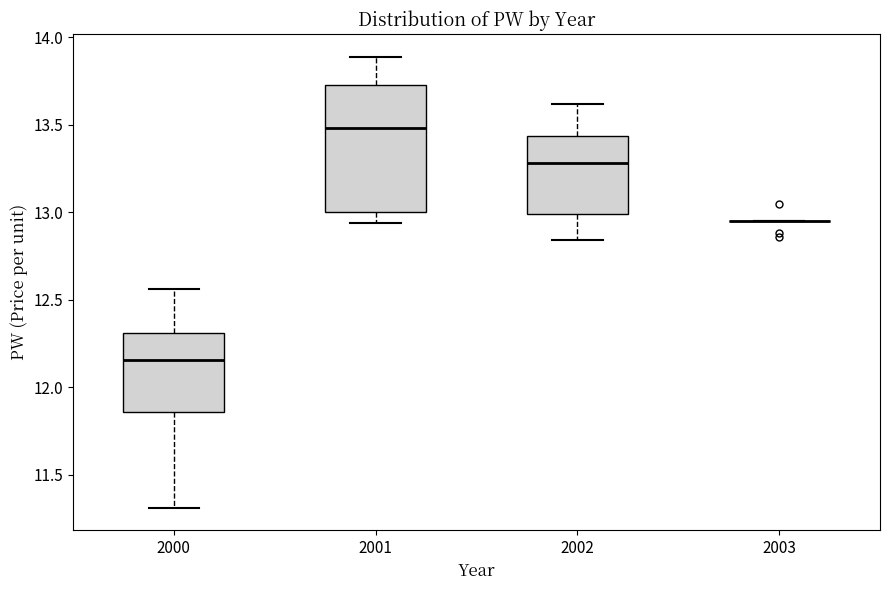

Where is the lower edge of the box at x = 2000 on the y-axis? The values are not printed on the chart, so give them approximately, as read against the axis.

11.85